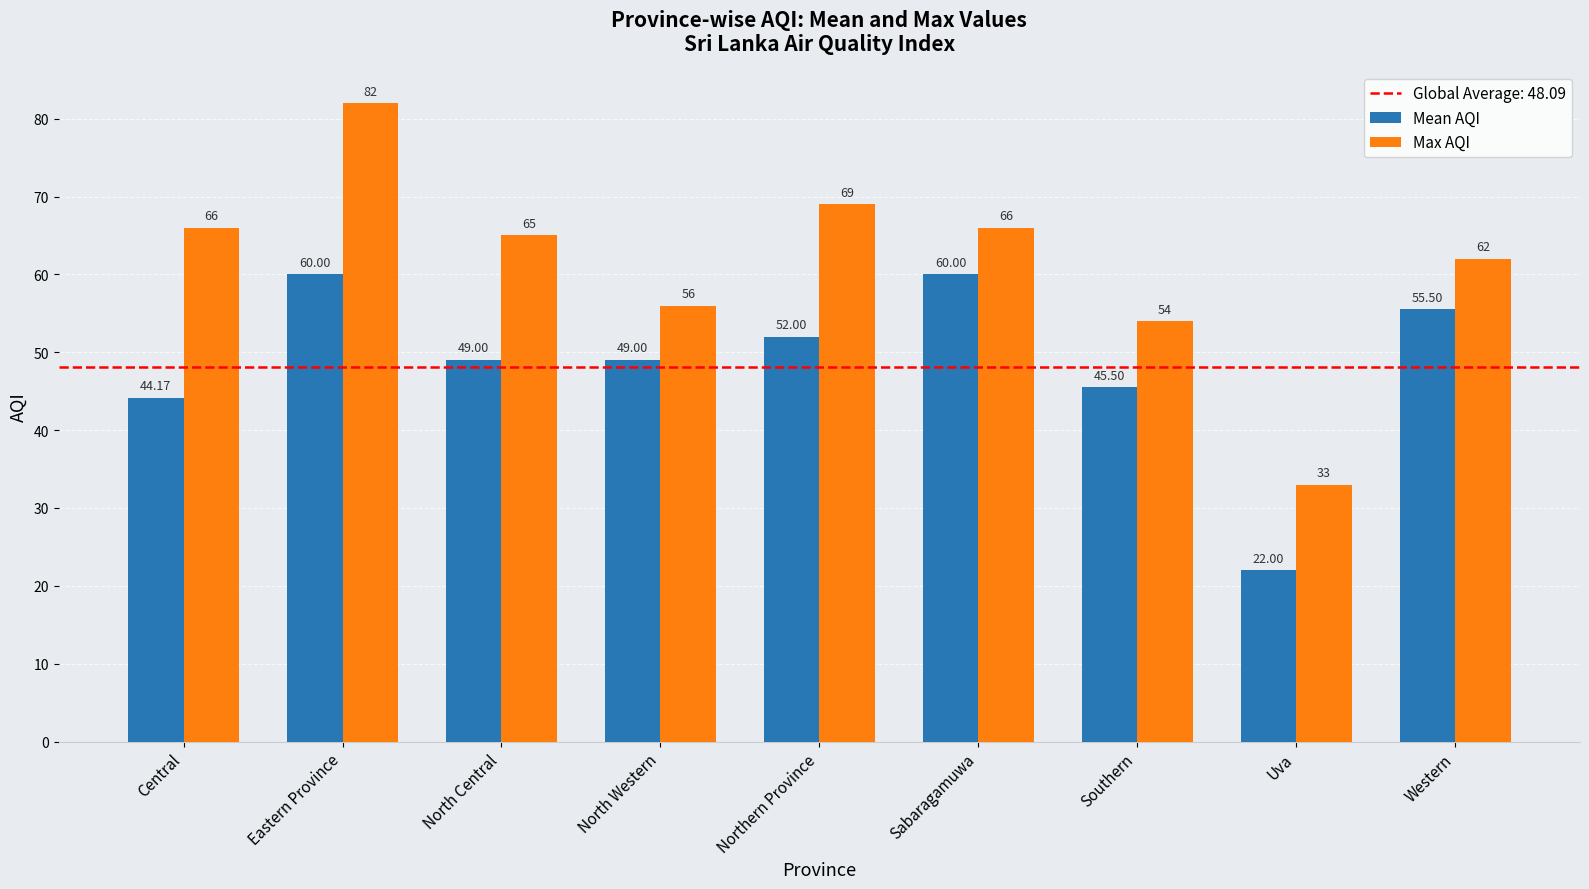

What is the difference between the maximum and second lowest values in the Mean AQI series?

15.8